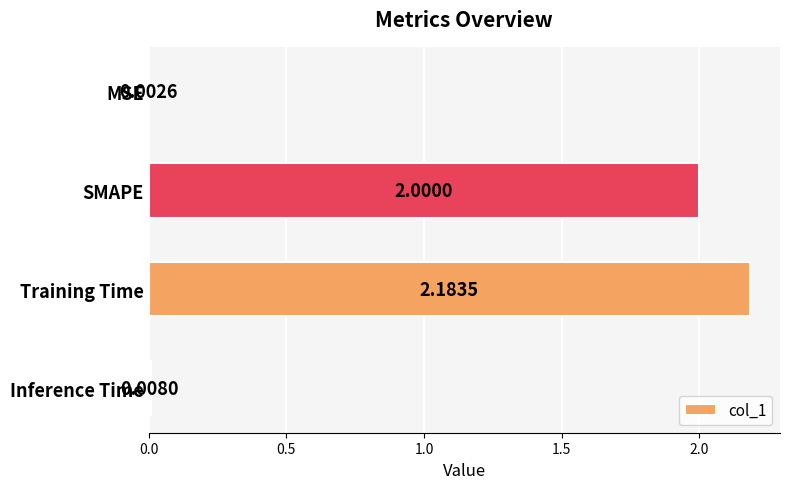

What is the change in value from MSE to Training Time?

+2.2